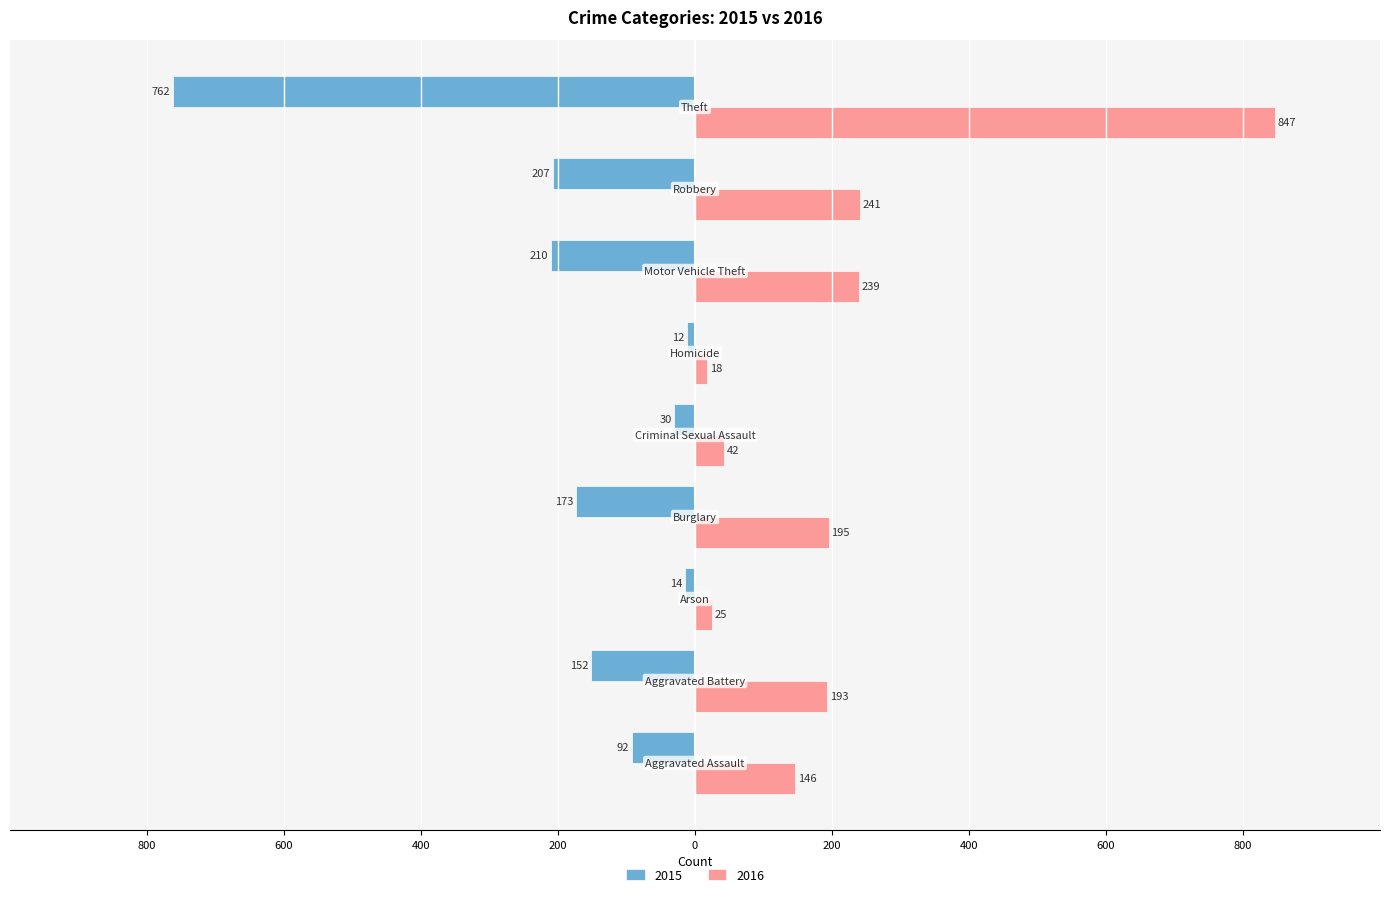

What position from the left is Motor Vehicle Theft?

7